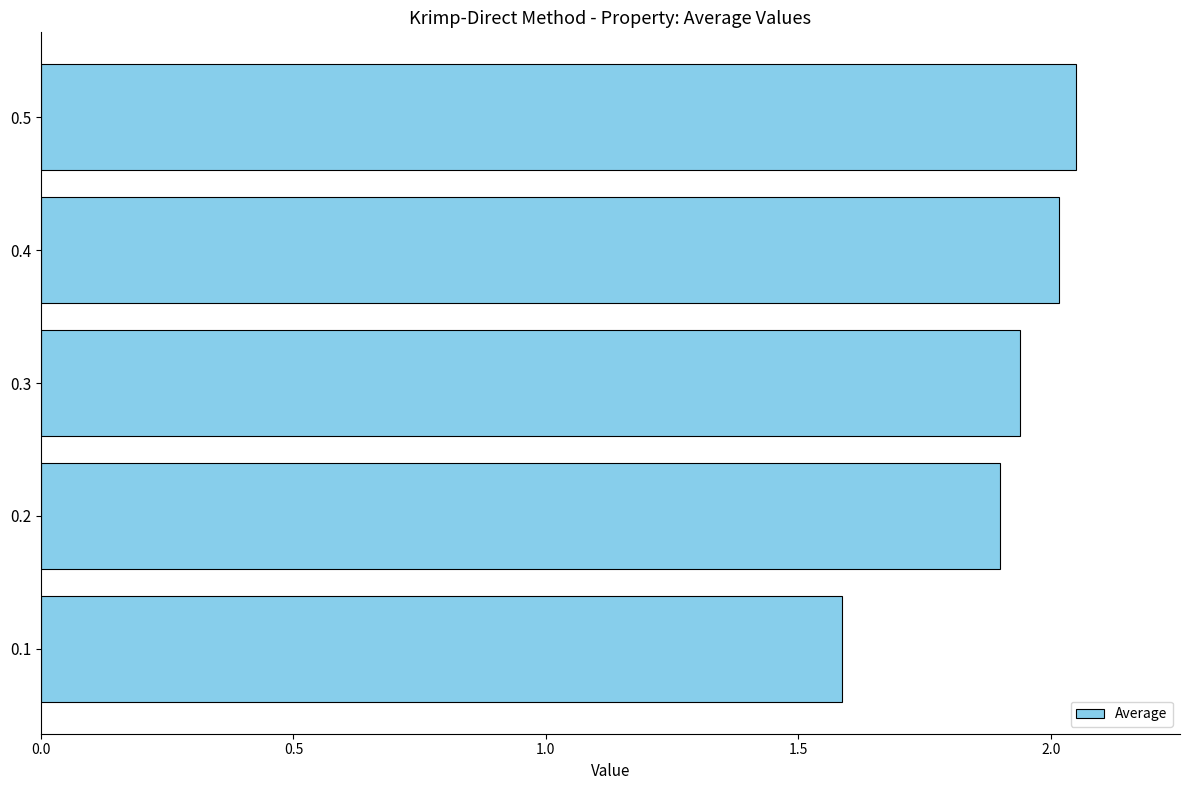

What is the change in value from 0.2 to 0.4?

+0.1